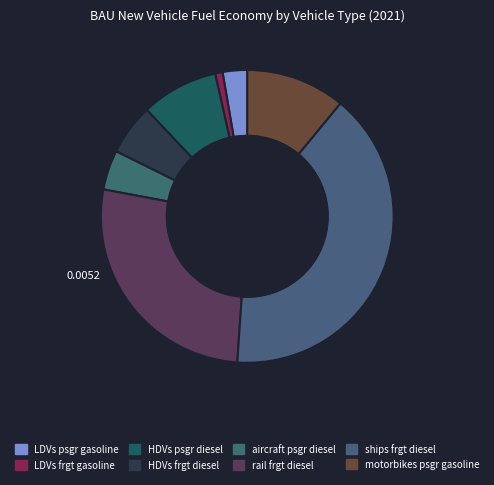

How many slices are in this pie chart?

8